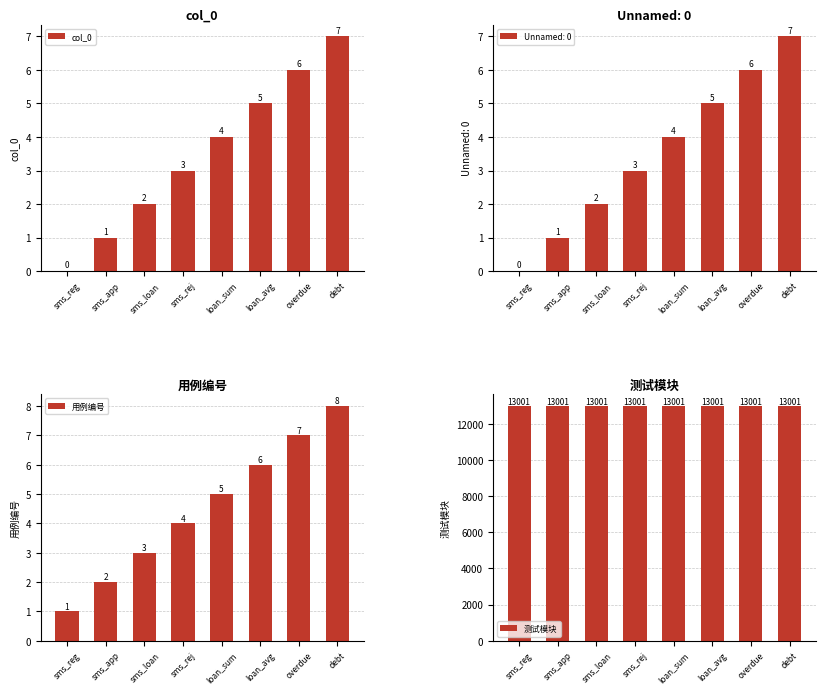

At which label does 用例编号 first exceed 5?

loan_avg